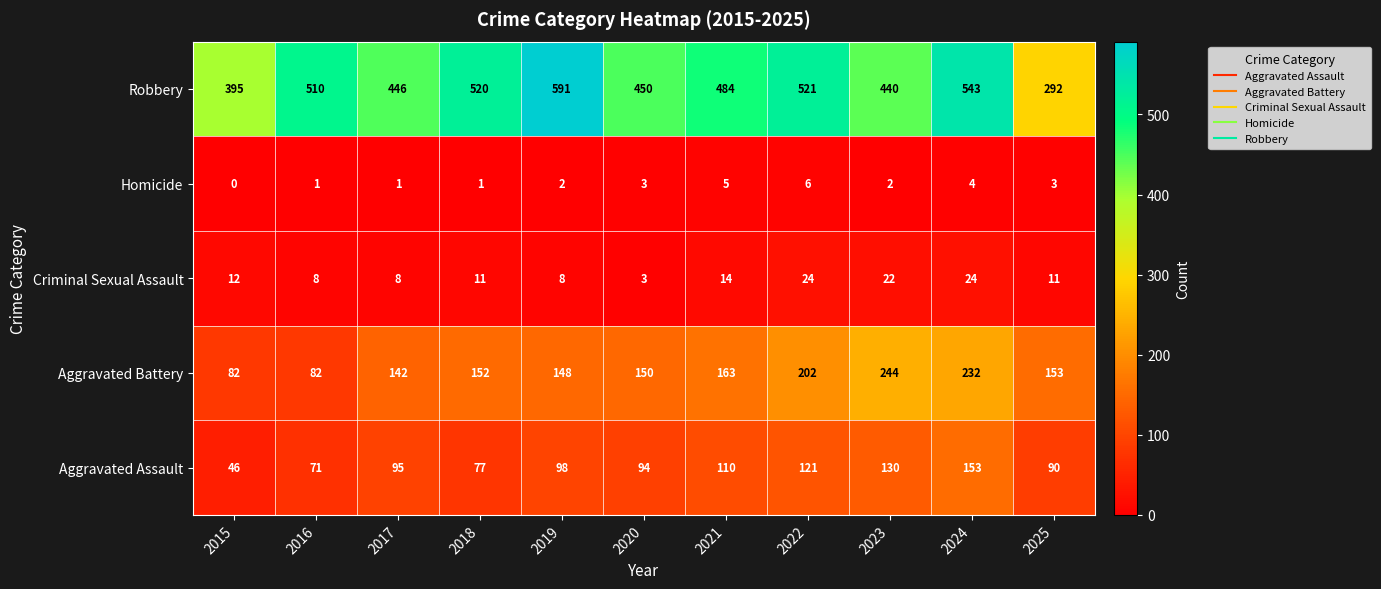

What is the greatest value displayed?

591